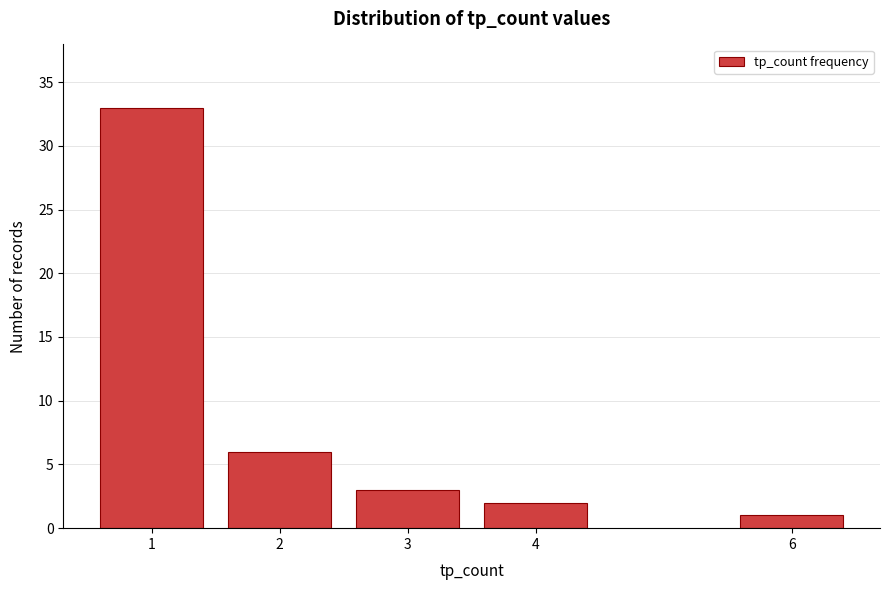

Reading left to right, transcribe all the data shown in this chart.

1=33	2=6	3=3	4=2	6=1